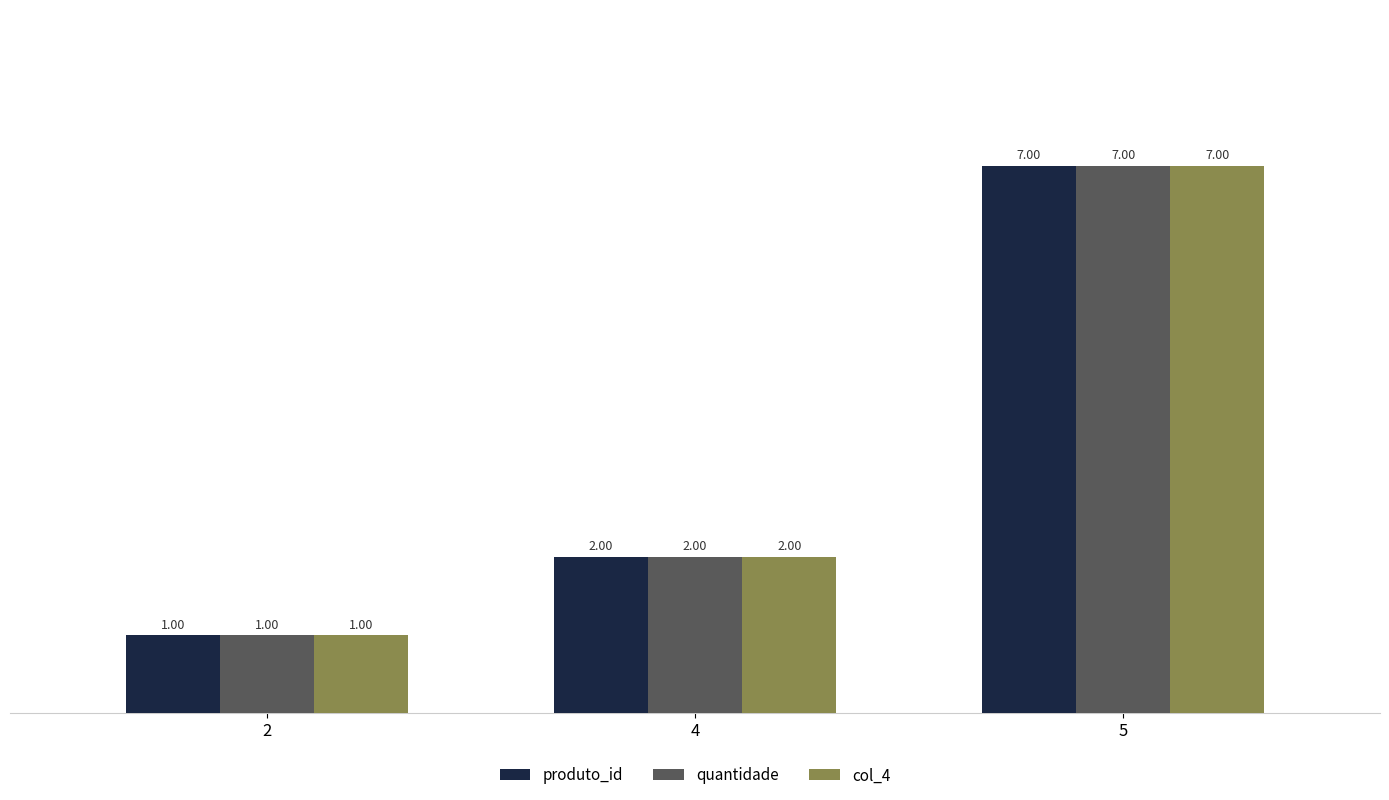

How many bars are there in each group?

3